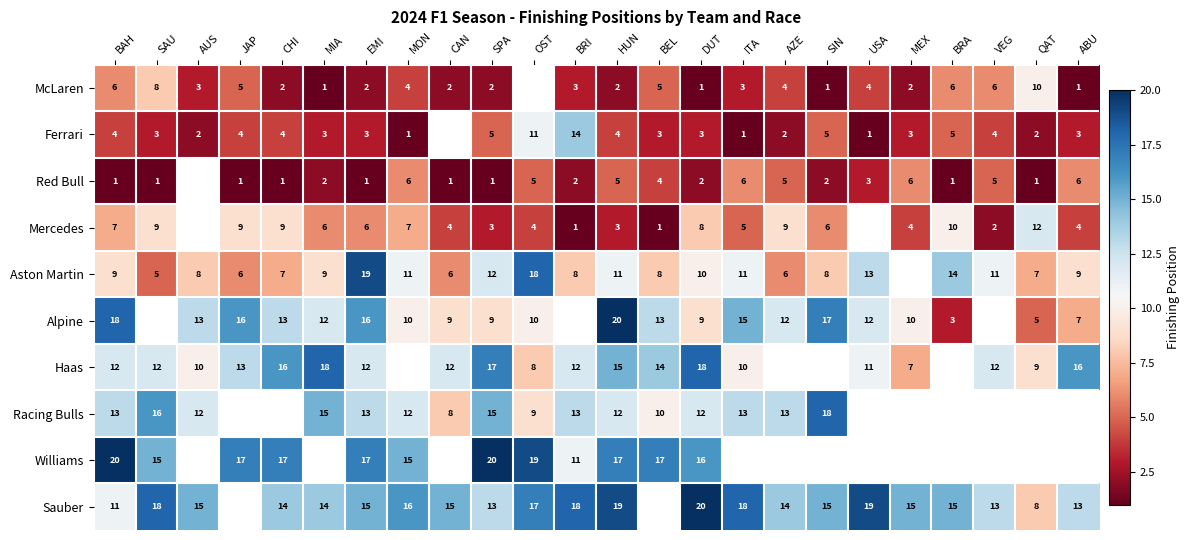

What is the difference between the highest and lowest values at DUT?

19